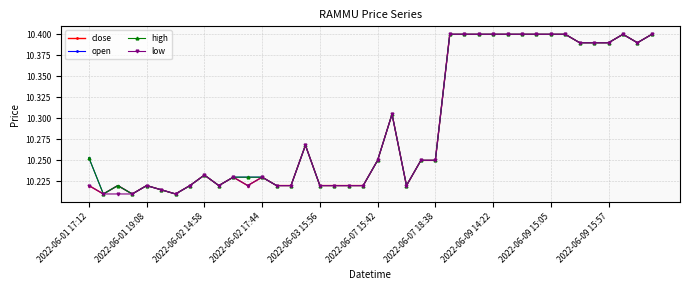

What is the highest value of the high series?

10.4